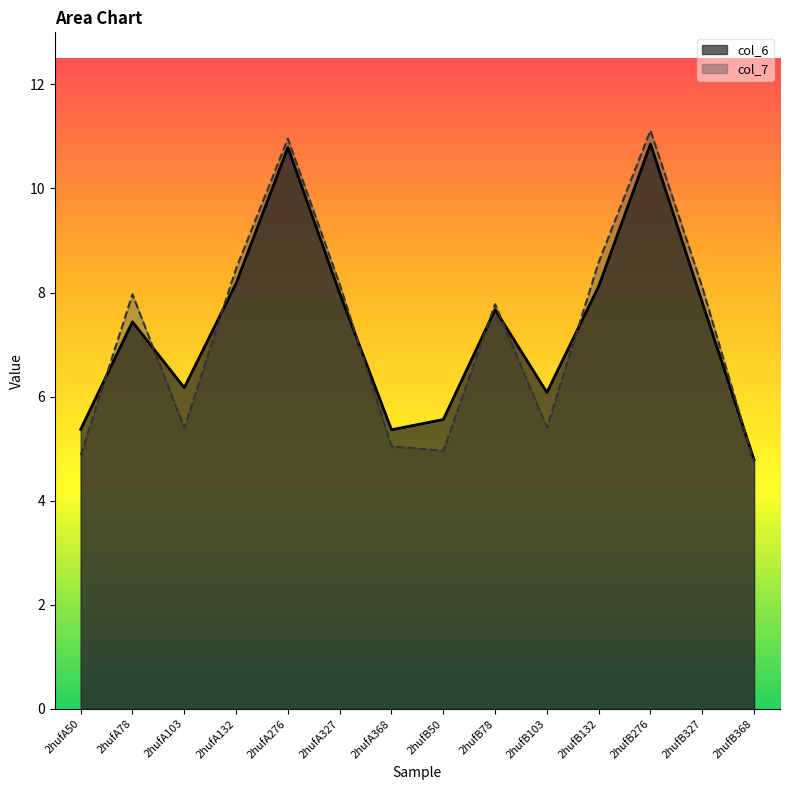

Where is the first local maximum for col_7?

2hufA78